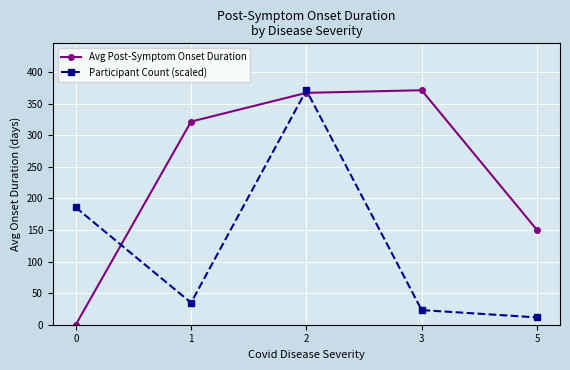

Is this an area chart (filled region under the line)?

No